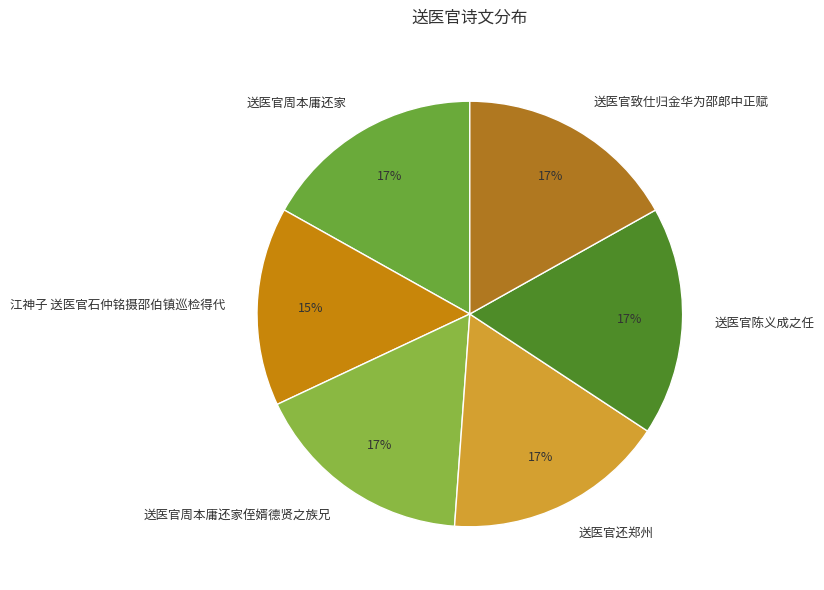

Is the sum of 送医官陈义成之任 and 江神子 送医官石仲铭摄邵伯镇巡检得代 greater than half?

No